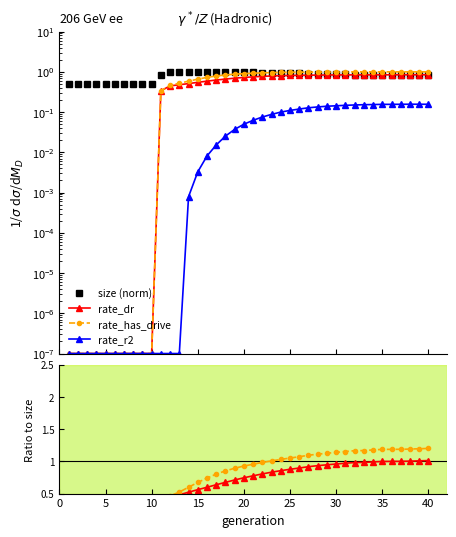

What are all the series names shown in the legend?

size (norm), rate_dr, rate_has_drive, rate_r2